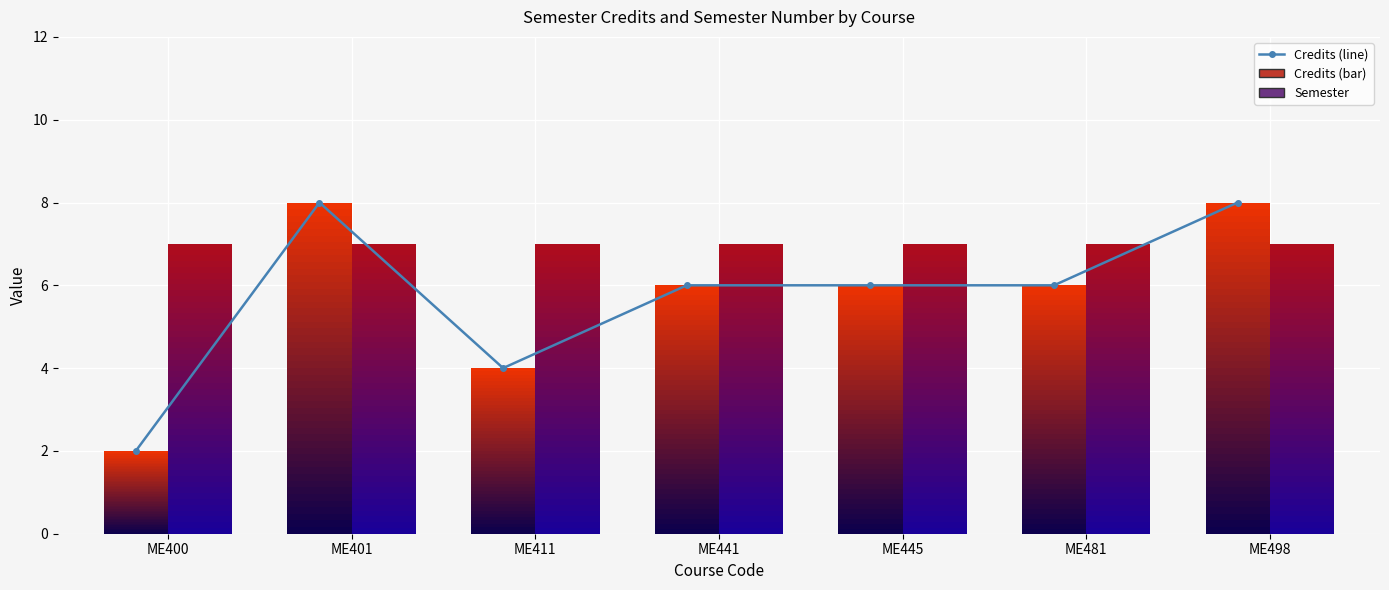

What is the maximum value shown in the chart?

8